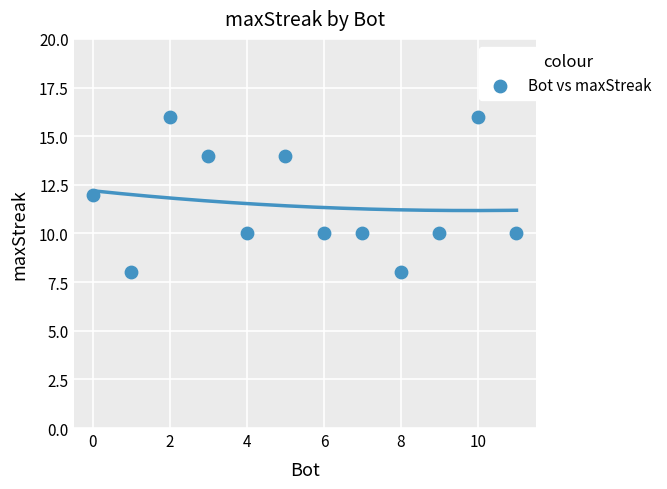

What is the range of X values (max minus min)?

11